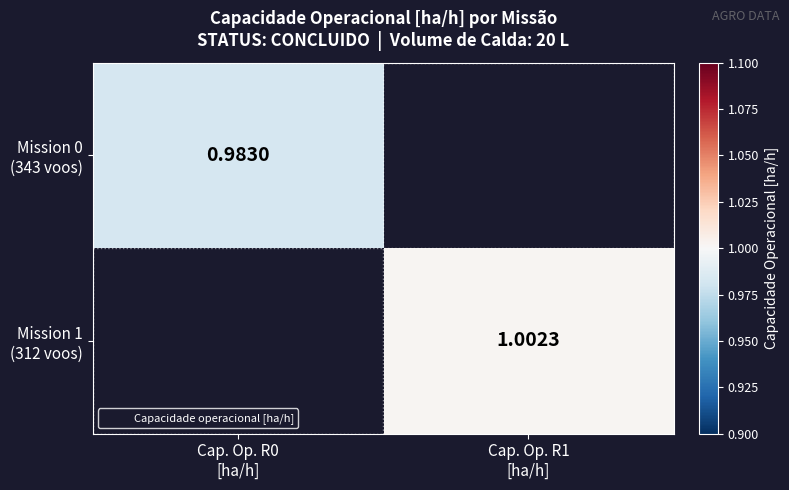

Which category has the highest value across all series?

Cap. Op. R1
[ha/h]